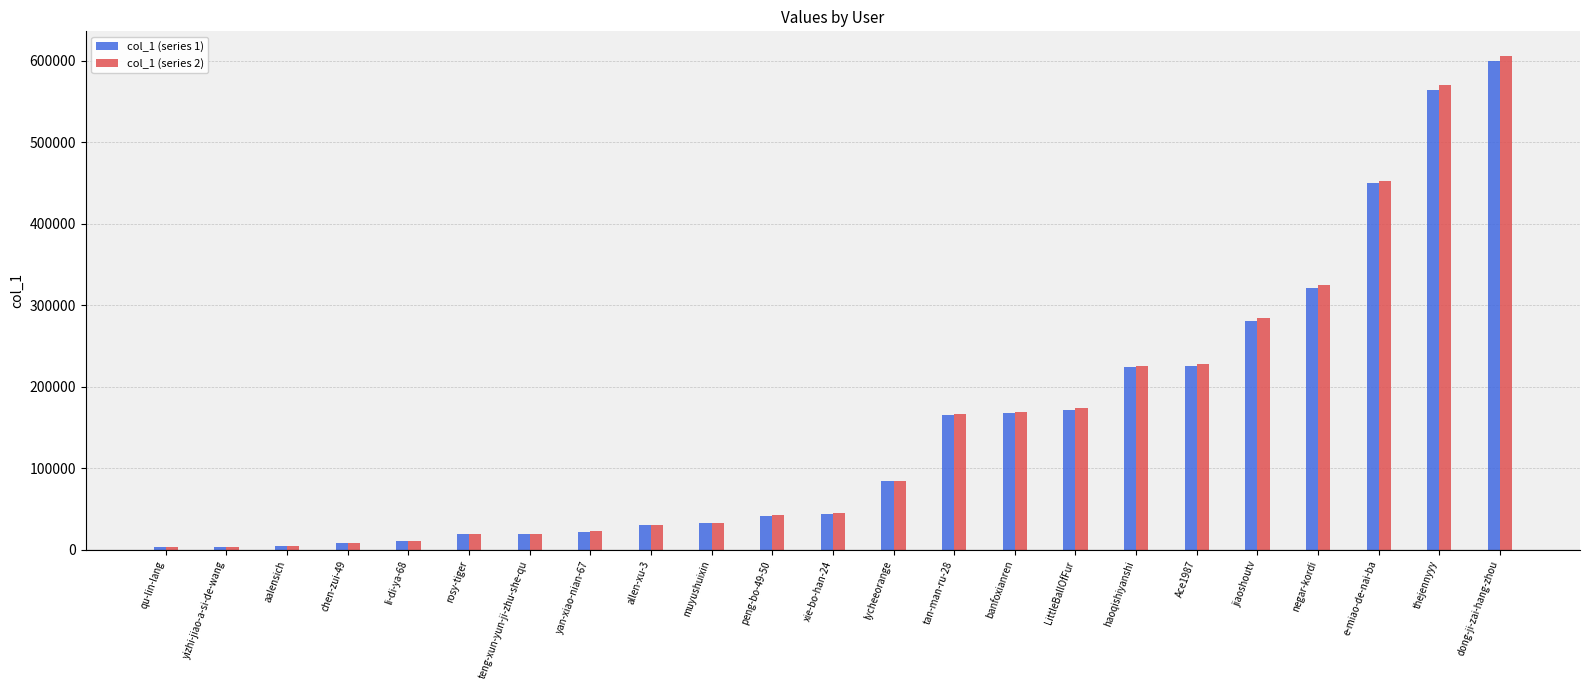

Is the value of col_1 (series 1) at LittleBallOfFur greater than the value of col_1 (series 2) at thejennyyy?

No